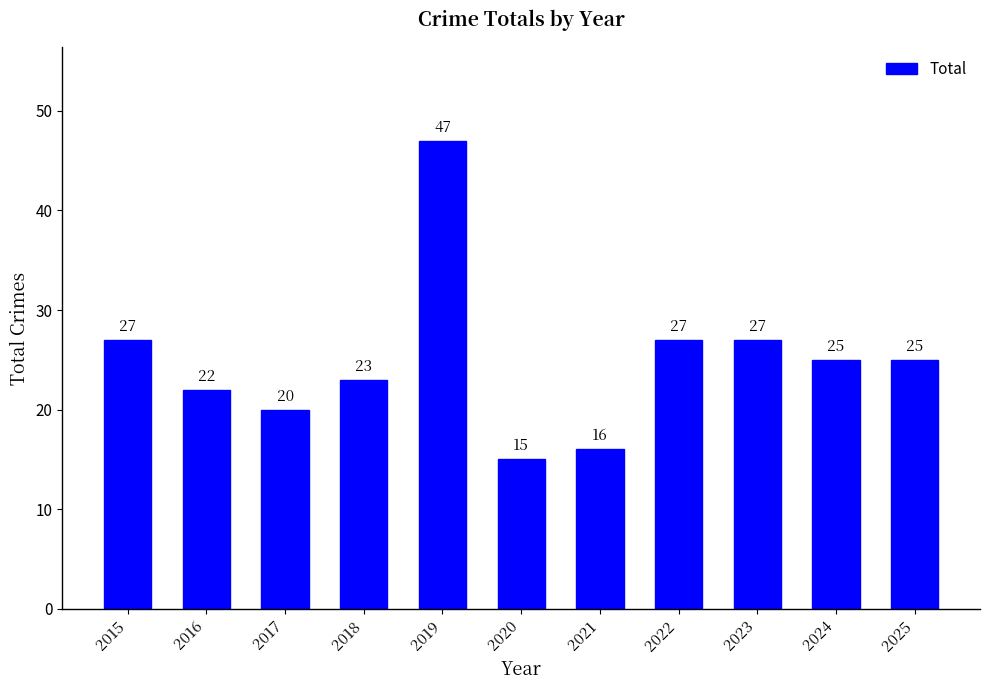

What is the change in value from 2017 to 2025?

+5